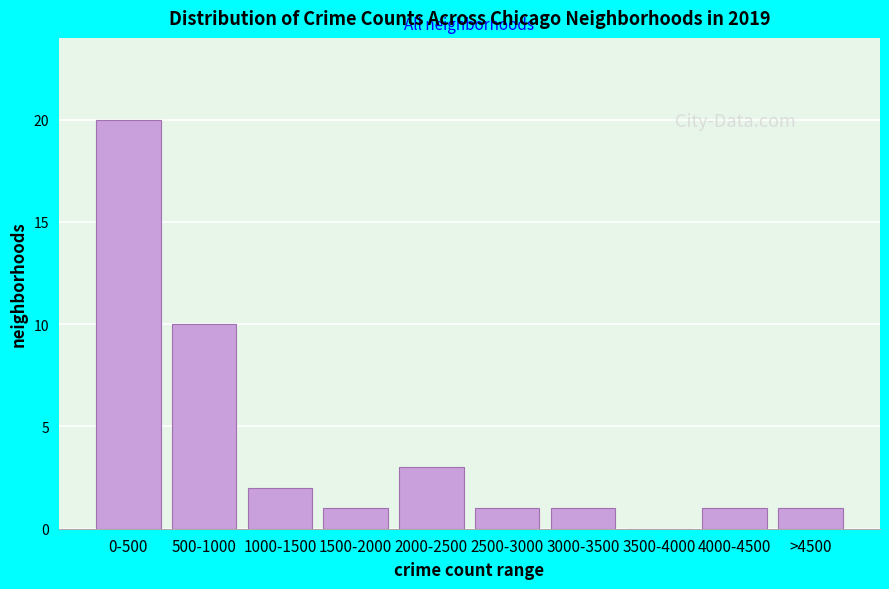

Reading left to right, transcribe all the data shown in this chart.

0-500=20	500-1000=10	1000-1500=2	1500-2000=1	2000-2500=3	2500-3000=1	3000-3500=1	3500-4000=0	4000-4500=1	>4500=1